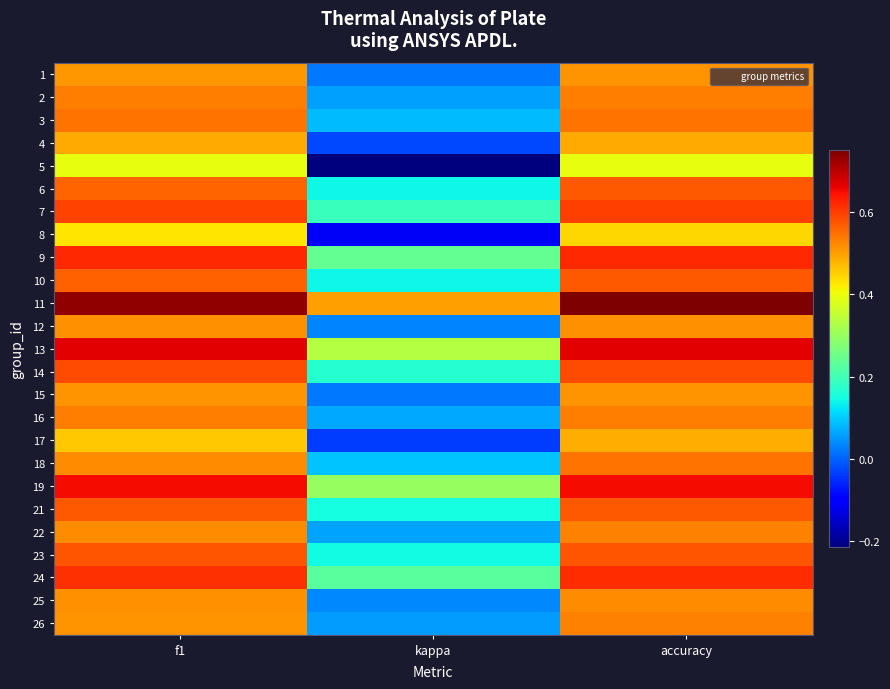

Reading left to right, extract all data points from this chart.

1: f1=0.5	kappa=0.0	accuracy=0.5
2: f1=0.5	kappa=0.1	accuracy=0.5
3: f1=0.5	kappa=0.1	accuracy=0.5
4: f1=0.5	kappa=-0.0	accuracy=0.5
5: f1=0.4	kappa=-0.2	accuracy=0.4
6: f1=0.6	kappa=0.1	accuracy=0.6
7: f1=0.6	kappa=0.2	accuracy=0.6
8: f1=0.4	kappa=-0.1	accuracy=0.4
9: f1=0.6	kappa=0.2	accuracy=0.6
10: f1=0.6	kappa=0.1	accuracy=0.6
11: f1=0.7	kappa=0.5	accuracy=0.8
12: f1=0.5	kappa=0.0	accuracy=0.5
13: f1=0.7	kappa=0.3	accuracy=0.7
14: f1=0.6	kappa=0.2	accuracy=0.6
15: f1=0.5	kappa=0.0	accuracy=0.5
16: f1=0.5	kappa=0.1	accuracy=0.5
17: f1=0.5	kappa=-0.0	accuracy=0.5
18: f1=0.5	kappa=0.1	accuracy=0.5
19: f1=0.6	kappa=0.3	accuracy=0.7
21: f1=0.6	kappa=0.1	accuracy=0.6
22: f1=0.5	kappa=0.1	accuracy=0.5
23: f1=0.6	kappa=0.1	accuracy=0.6
24: f1=0.6	kappa=0.2	accuracy=0.6
25: f1=0.5	kappa=0.0	accuracy=0.5
26: f1=0.5	kappa=0.1	accuracy=0.5